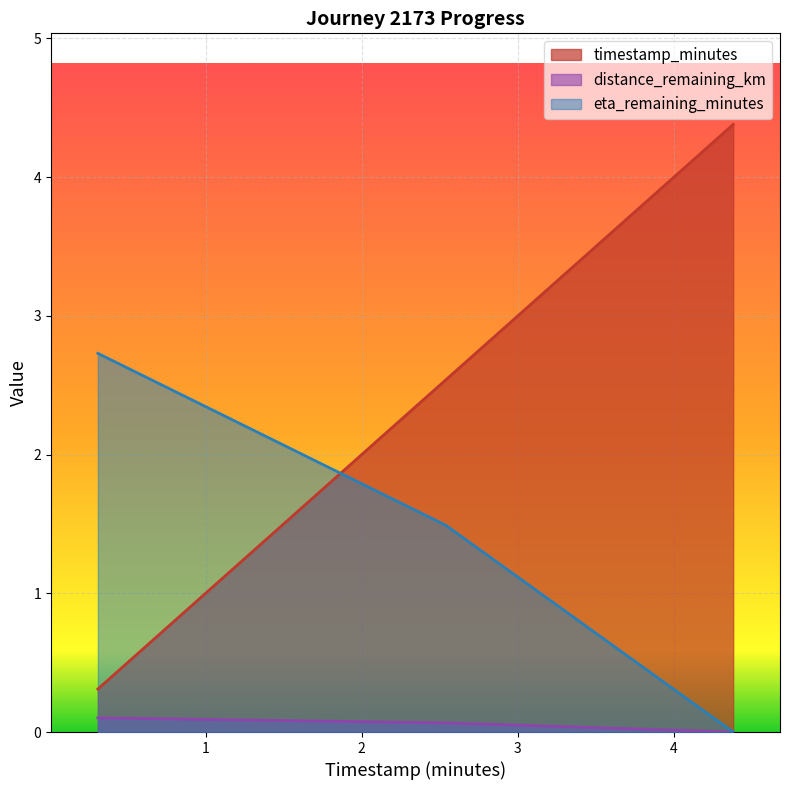

Count the distance_remaining_km values in the range 0 to 1.

3